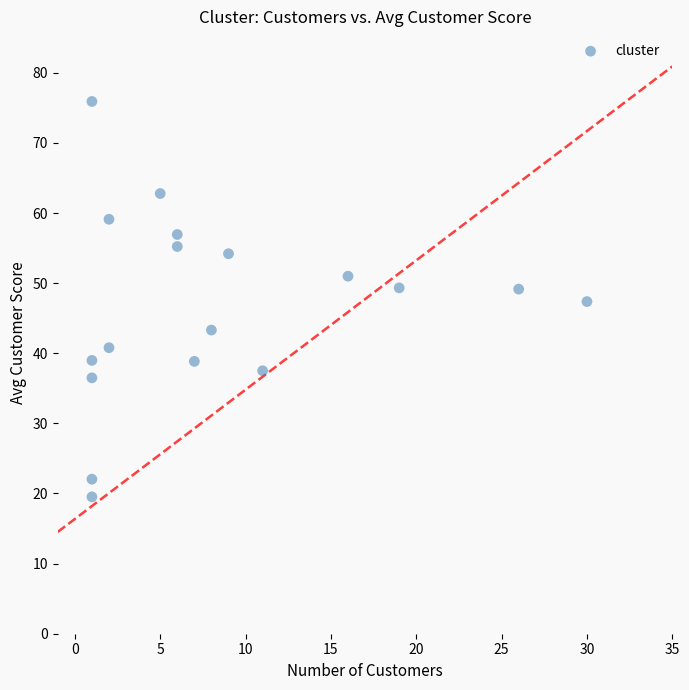

What is the range of X values (max minus min)?

29.0